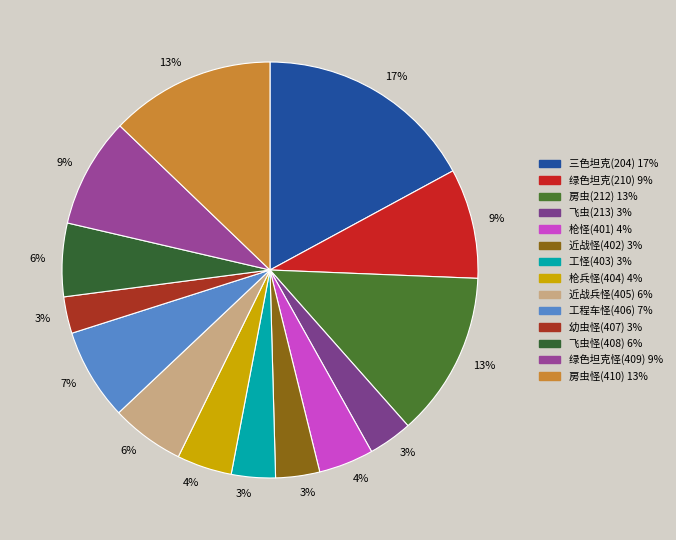

How many slices are in this pie chart?

14